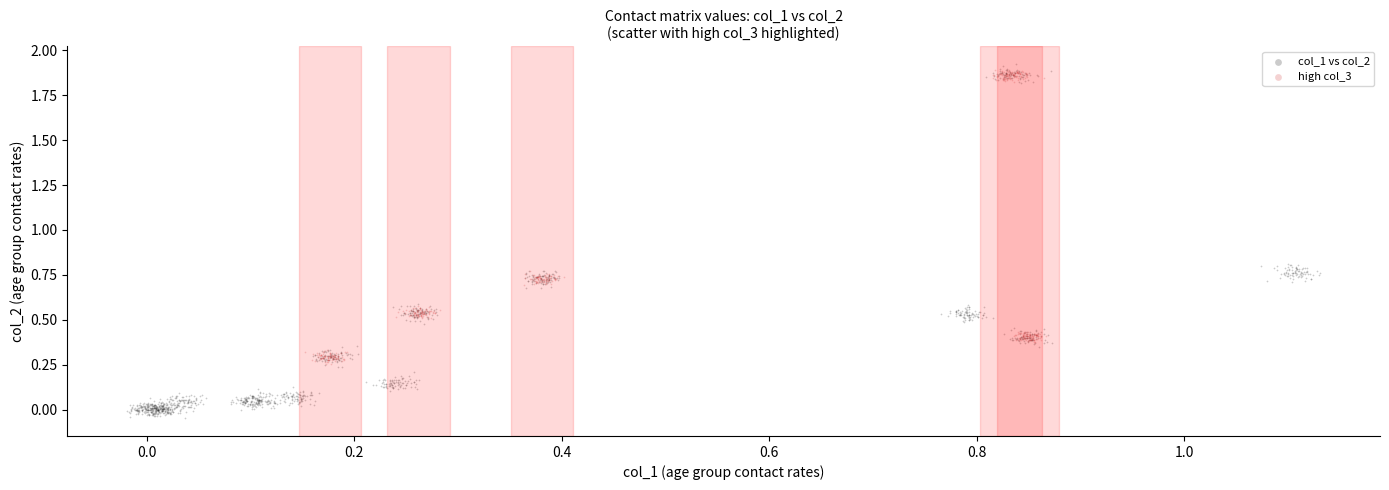

Which series reaches the minimum Y coordinate?

col_1 vs col_2